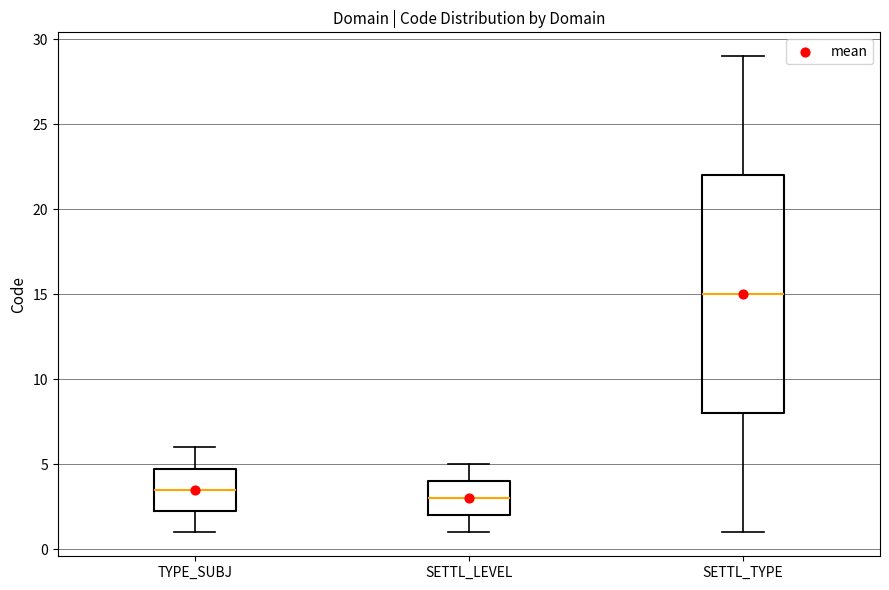

Where is the lower edge of the box for SETTL_LEVEL on the y-axis? The values are not printed on the chart, so give them approximately, as read against the axis.

2.0